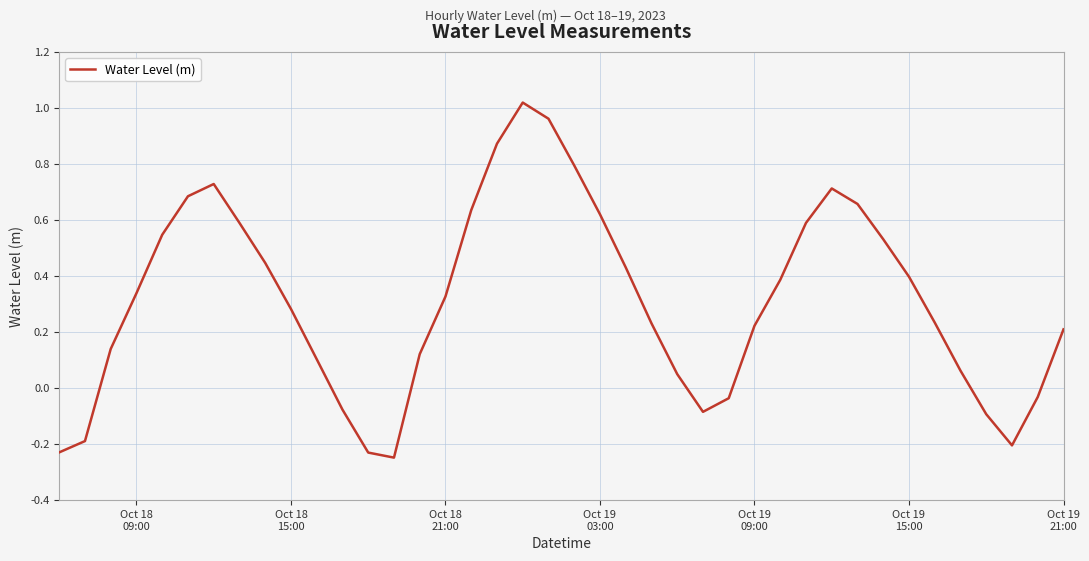

What is the difference between the maximum and minimum values?

1.3